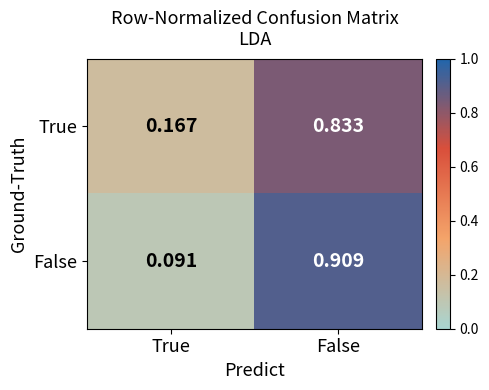

At which label is False closest to 0?

True